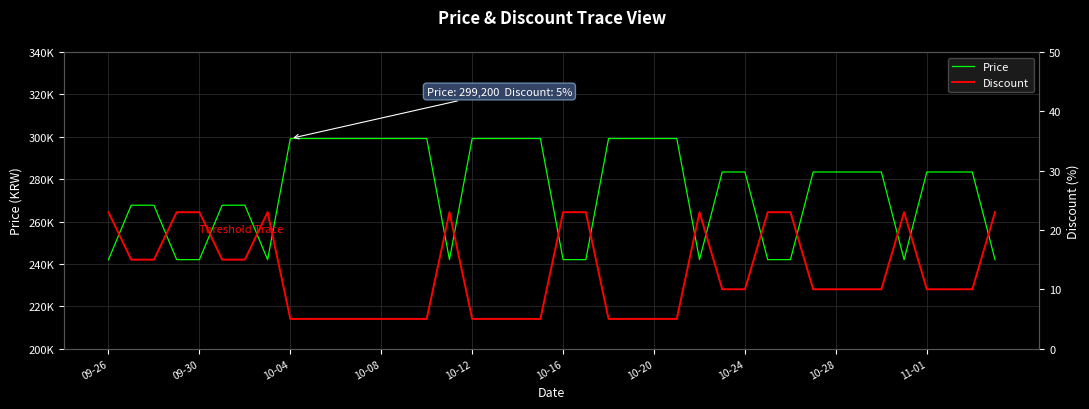

How many distinct data groups are displayed?

2